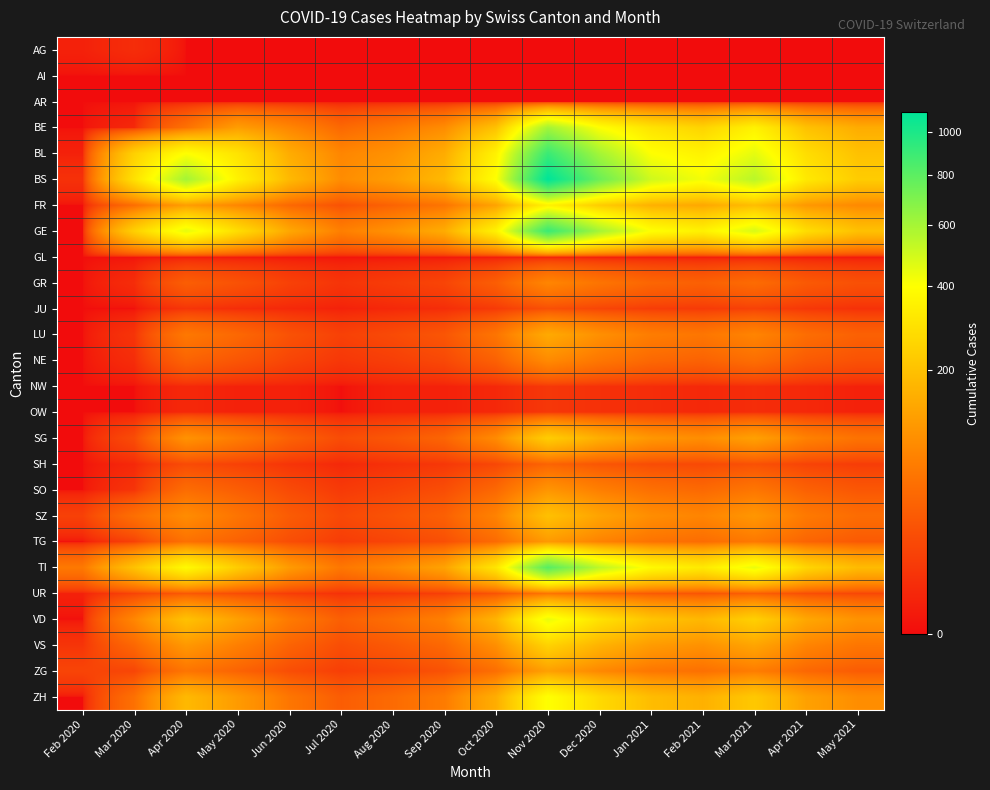

What is the difference between the highest and lowest values at Mar 2021?

550